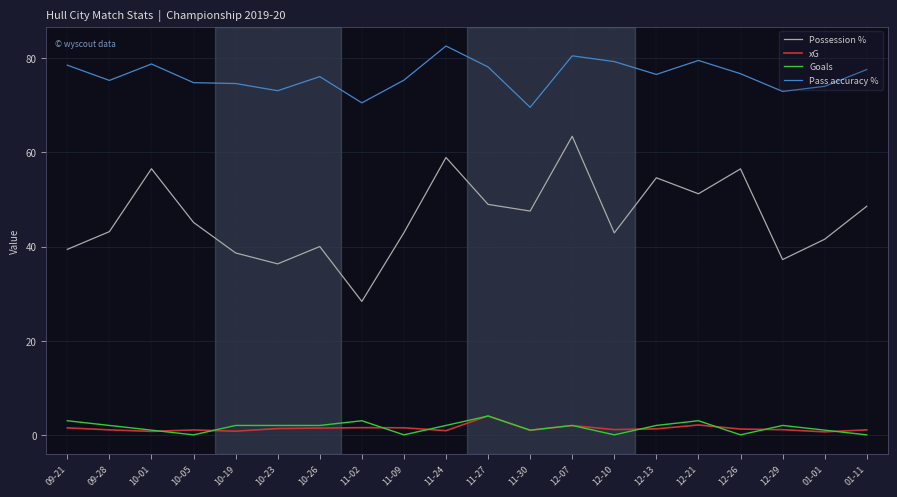

At how many categories does at least one series exceed 57?

20